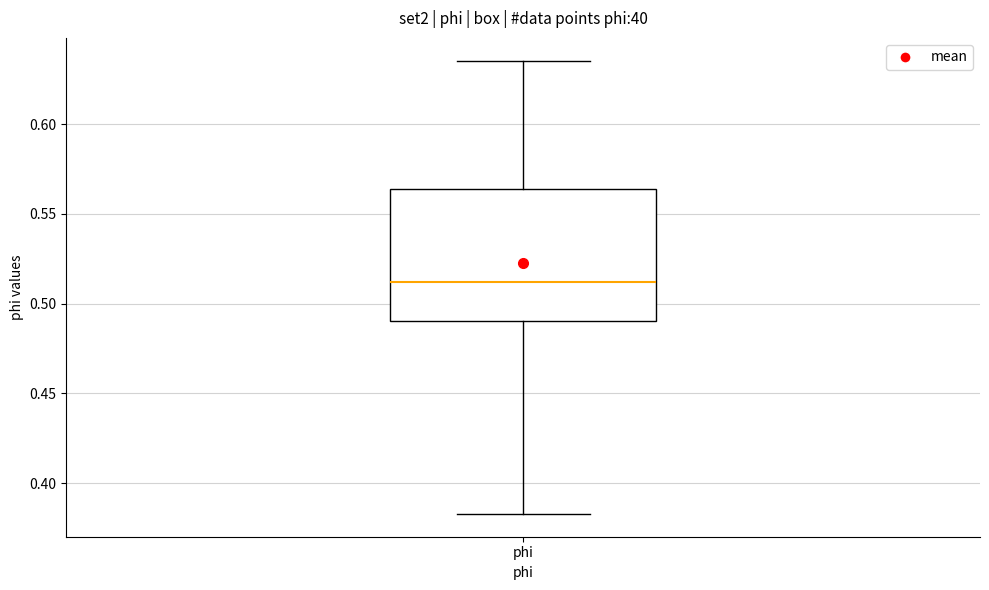

Where does the median line of the box for phi sit on the y-axis? The values are not printed on the chart, so give them approximately, as read against the axis.

0.510